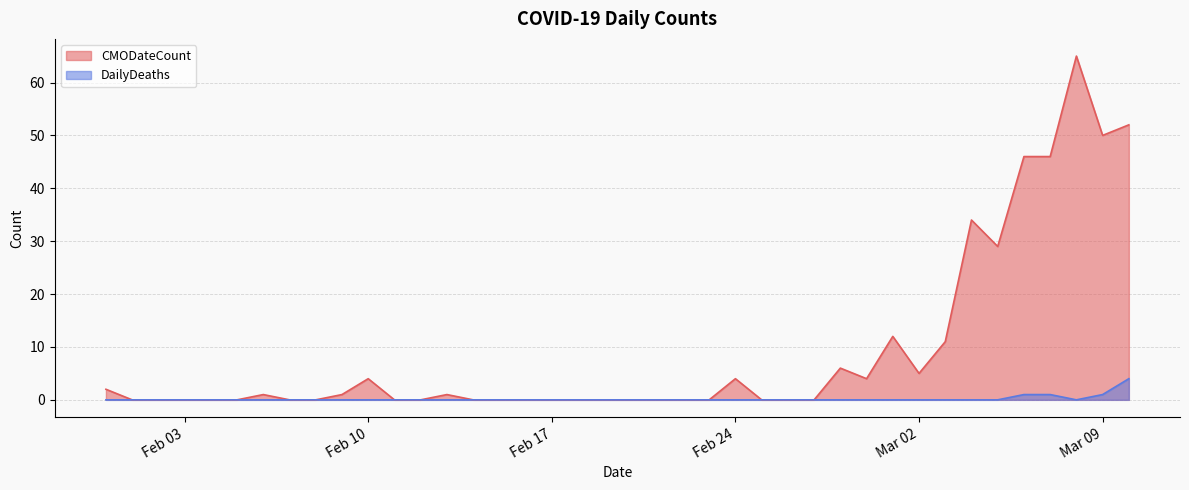

List the series in order of their overall mean, lowest first.

DailyDeaths, CMODateCount